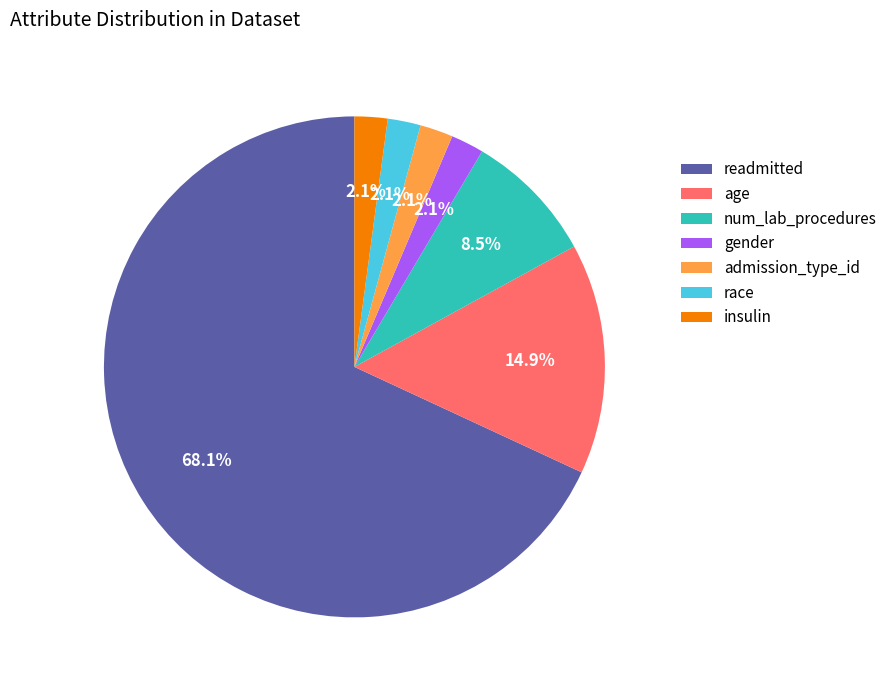

To the nearest percent, what is the average slice percentage?

14%